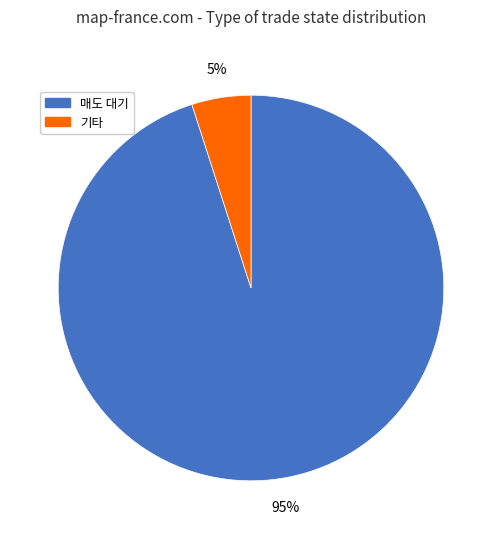

To the nearest percent, what is the average slice percentage?

50%